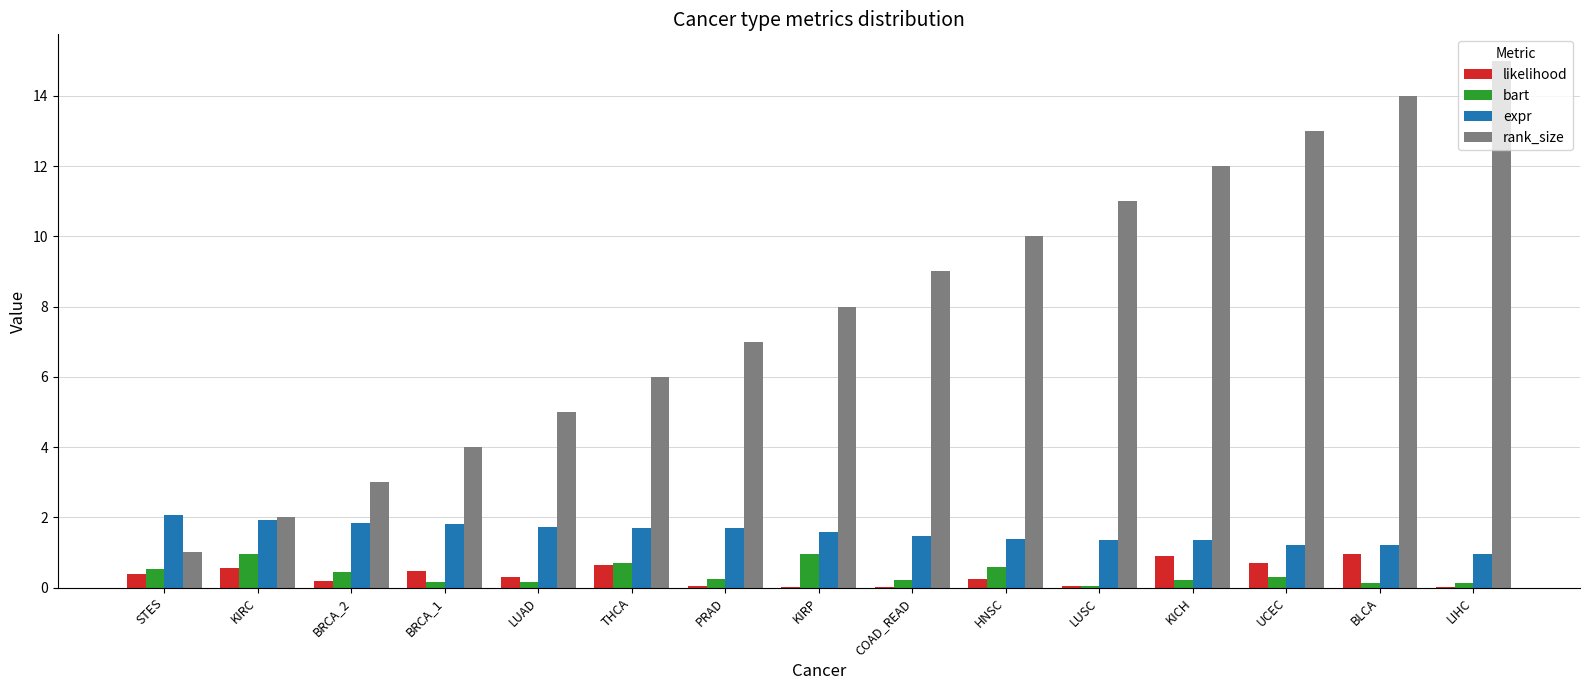

Are the bars horizontal?

No